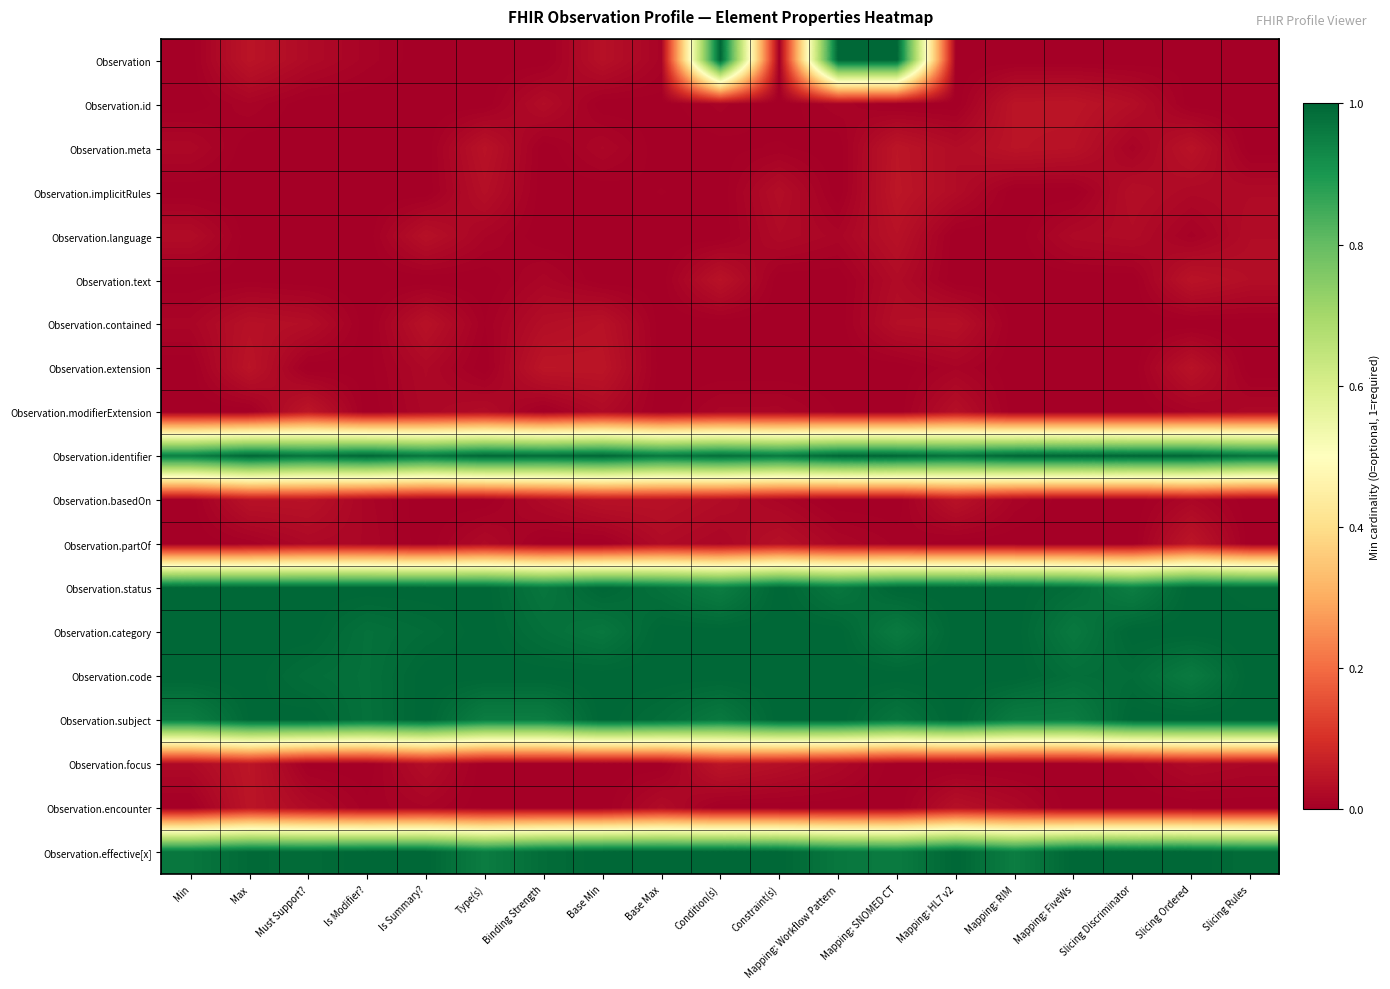

At how many categories does at least one series exceed 0?

19